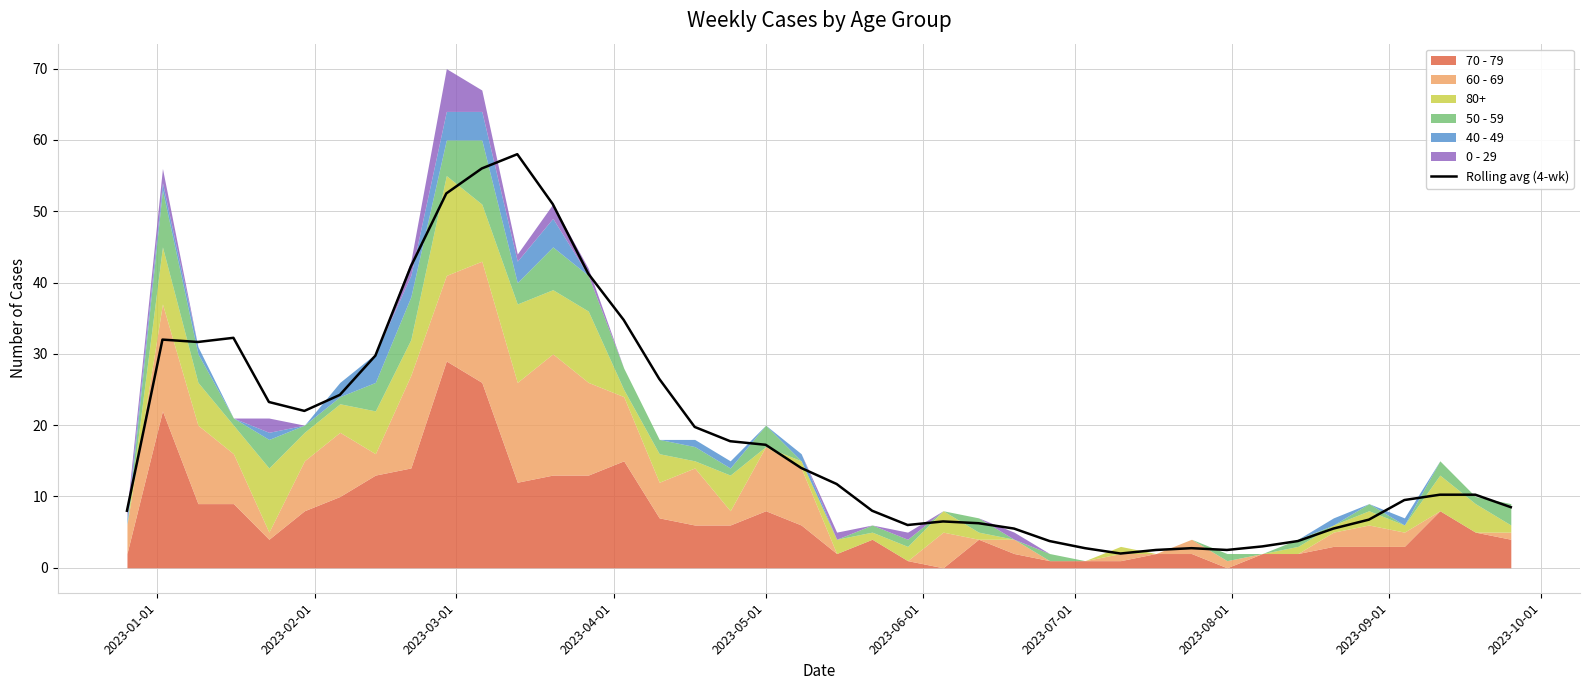

What is the value of the 13th point from the left?

51.0